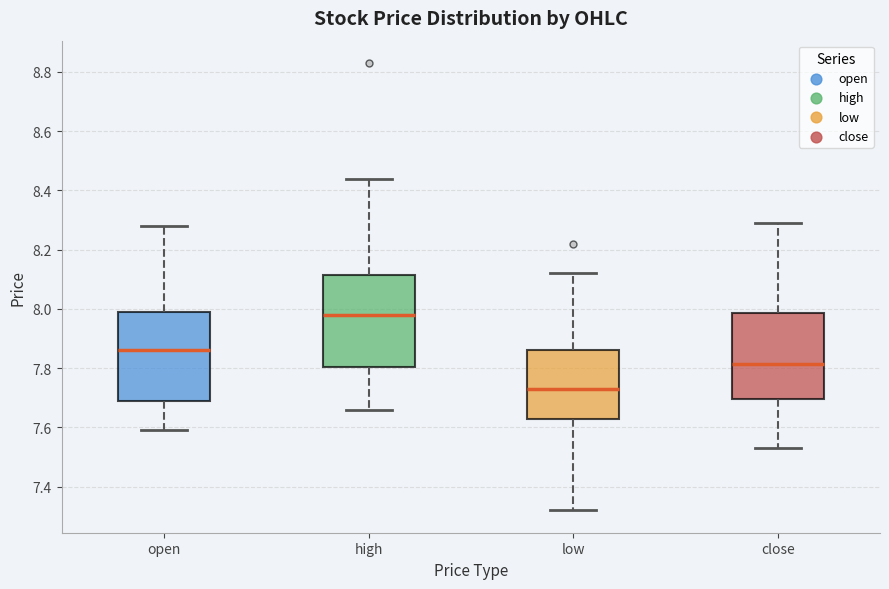

Where is the upper edge of the box for low on the y-axis? The values are not printed on the chart, so give them approximately, as read against the axis.

7.86